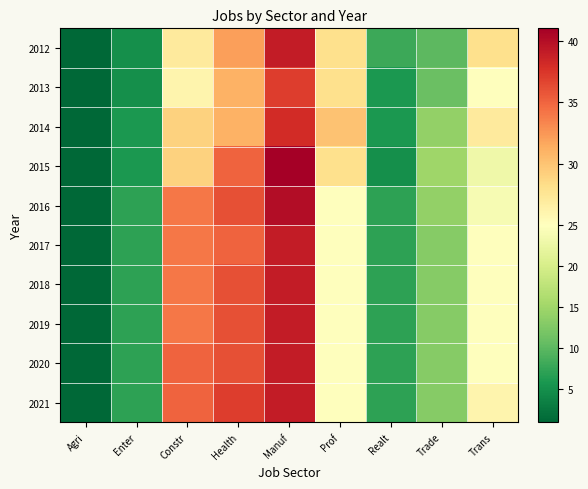

What is the total value across all series at Prof?

264